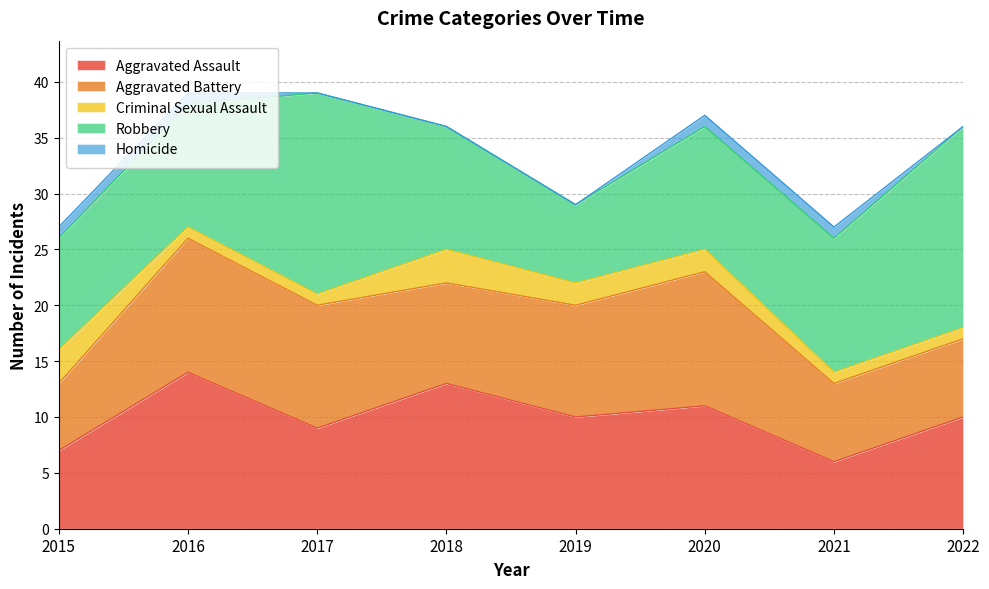

True or false: Aggravated Assault and Homicide intersect in this chart.

False